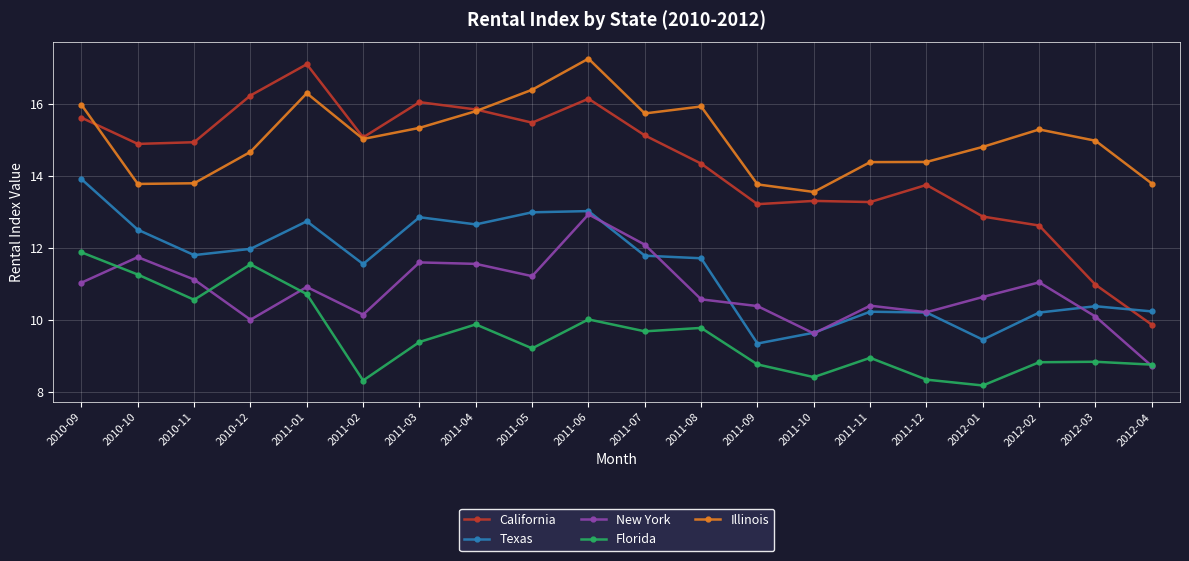

True or false: New York and California cross at least once.

False